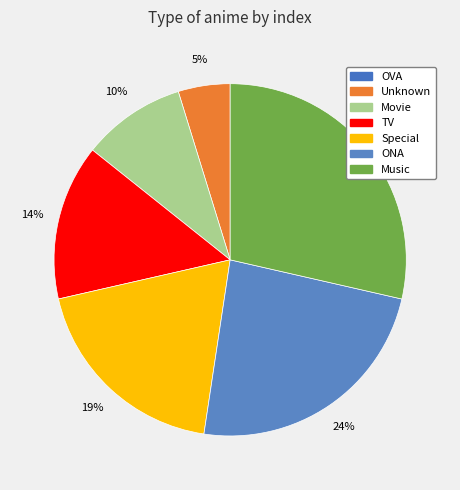

Which category has the smallest portion of the pie?

OVA